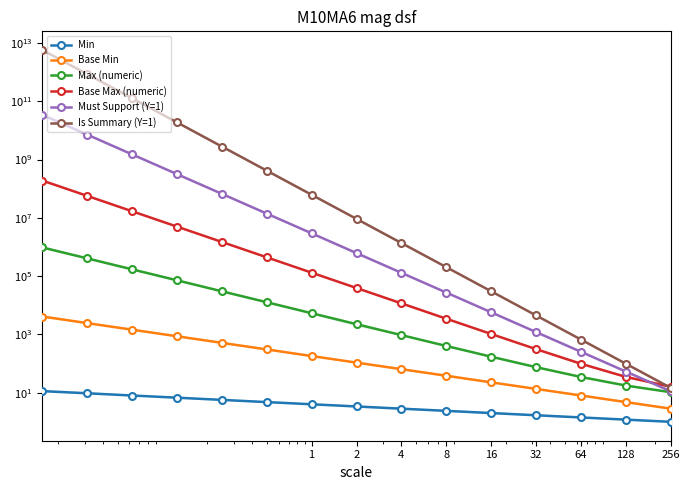

How many categories are shown in the chart?

15